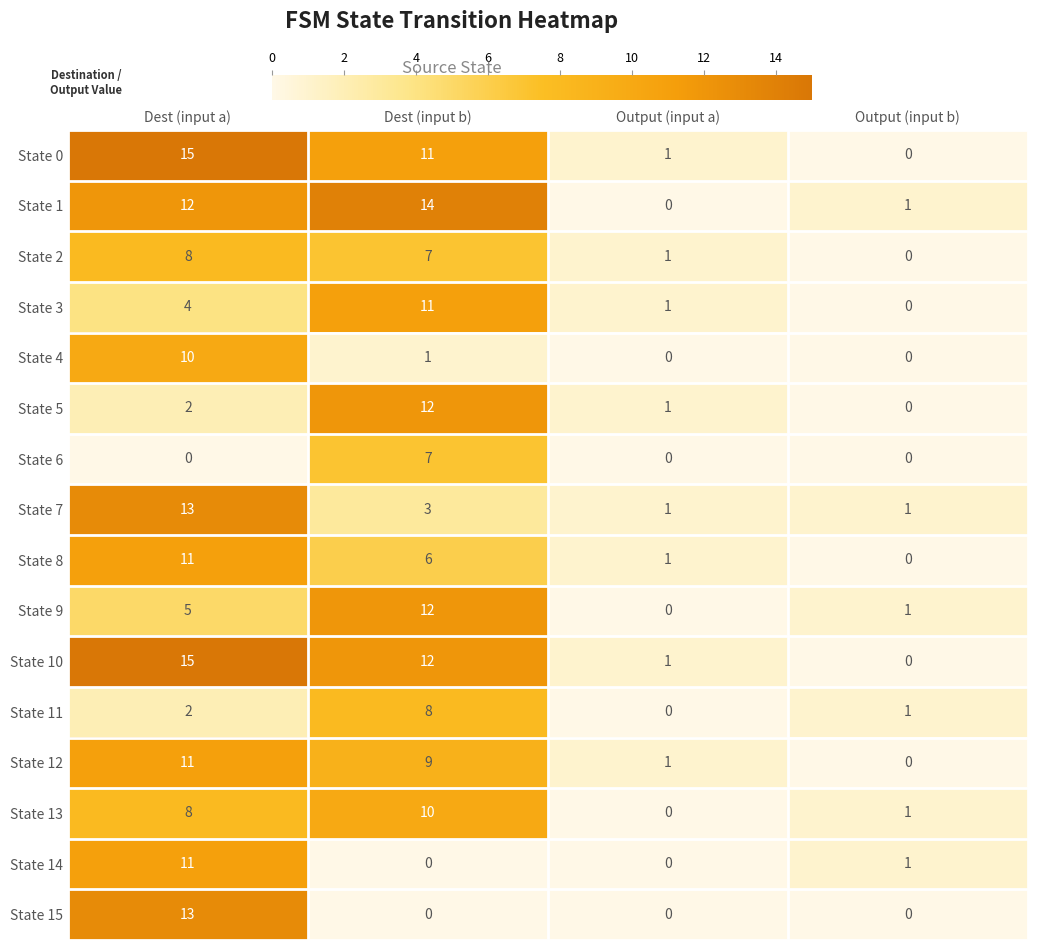

What is the maximum value shown in the chart?

15